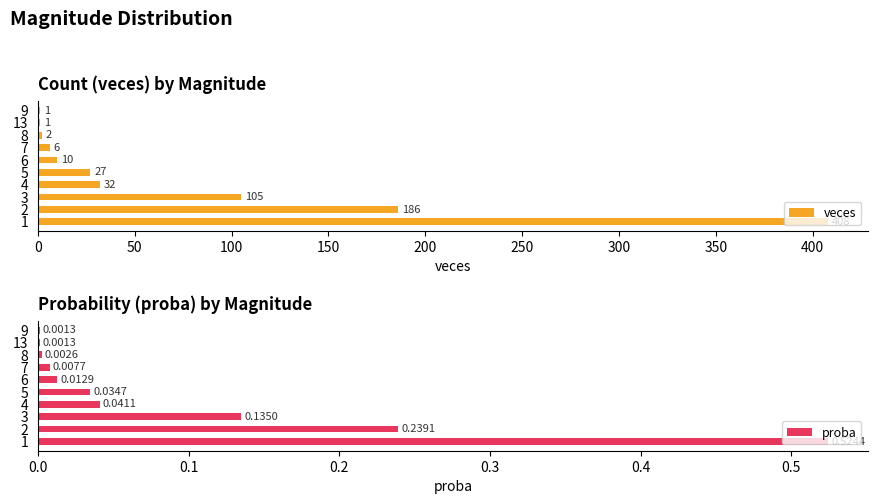

What is the sum of the veces values at 7 and 4?

38